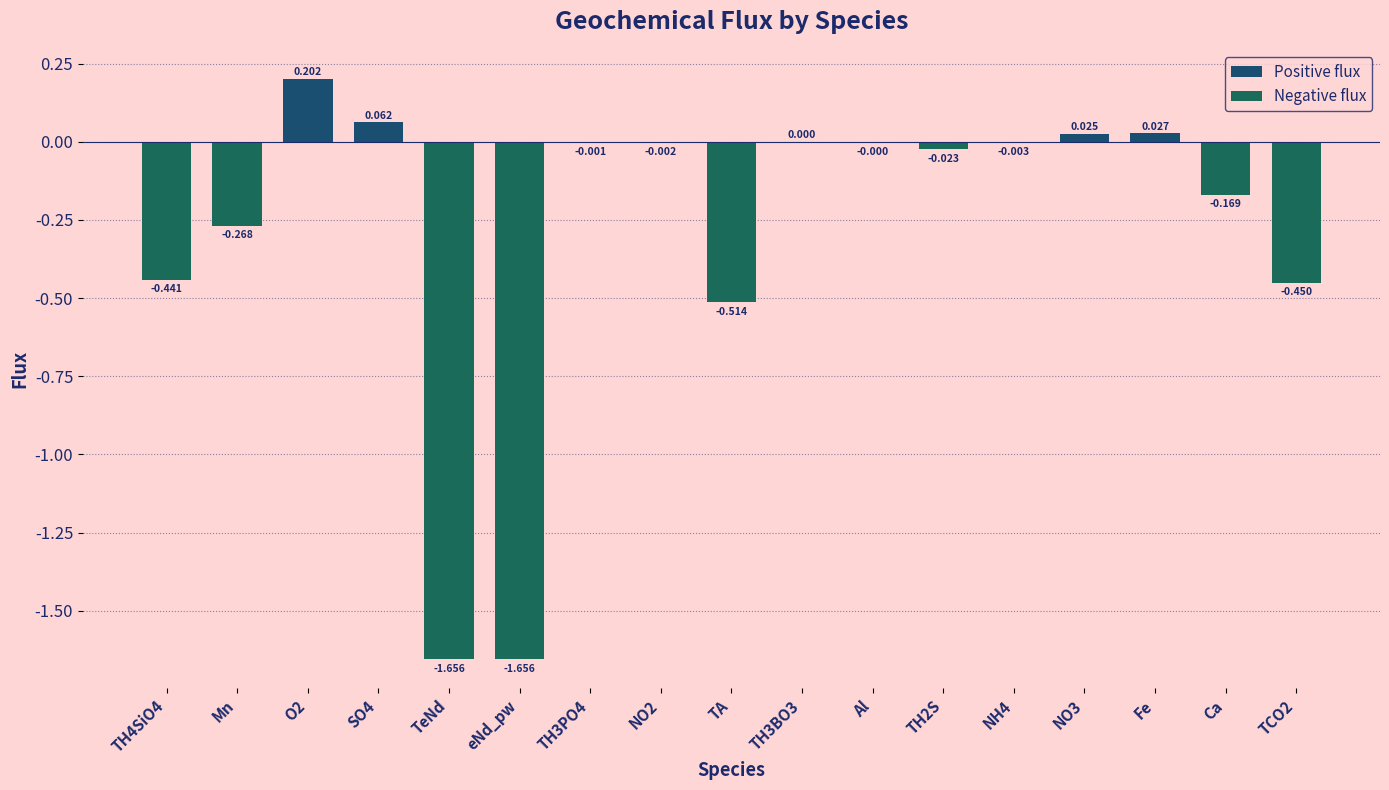

Rank the categories by value from highest to lowest.

O2, SO4, Fe, NO3, TH3BO3, Al, TH3PO4, NO2, NH4, TH2S, Ca, Mn, TH4SiO4, TCO2, TA, TeNd, eNd_pw